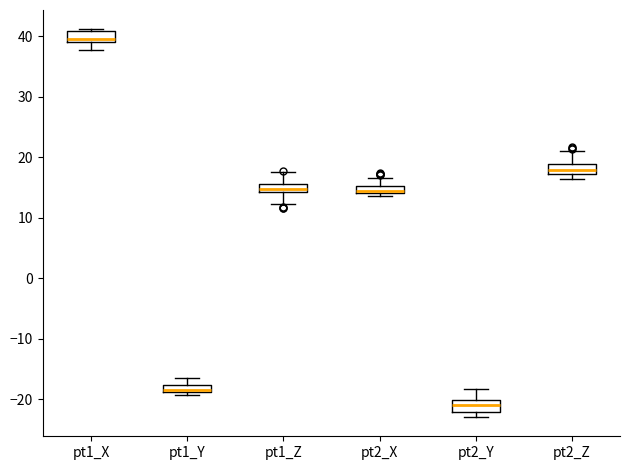

Where is the upper edge of the box for pt2_X on the y-axis? The values are not printed on the chart, so give them approximately, as read against the axis.

15